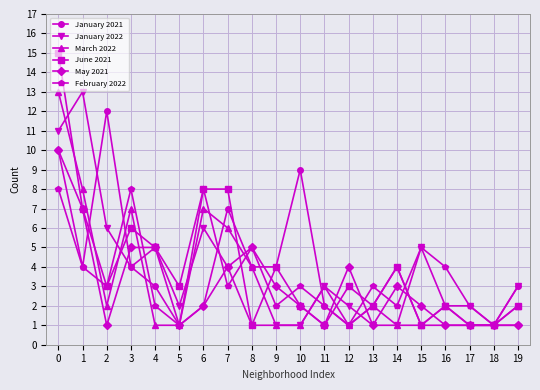

How many categories are shown in the chart?

20